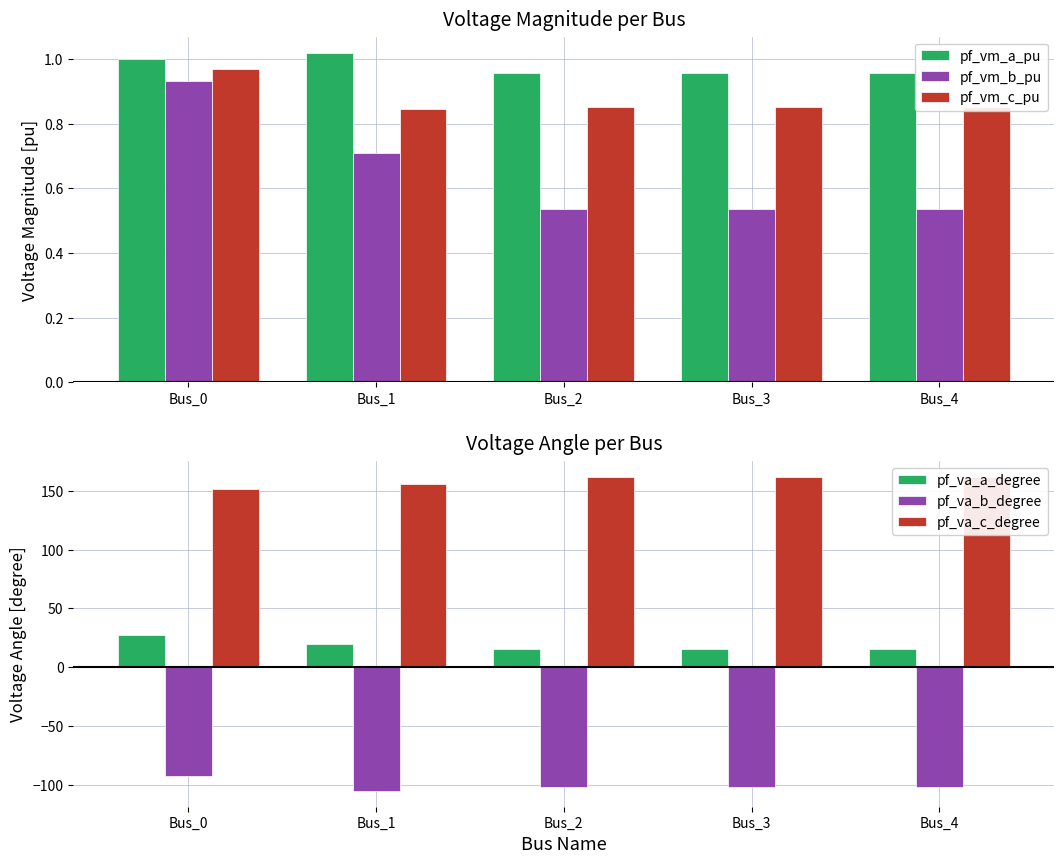

Where is pf_vm_b_pu nearest to the value 0?

Bus_2